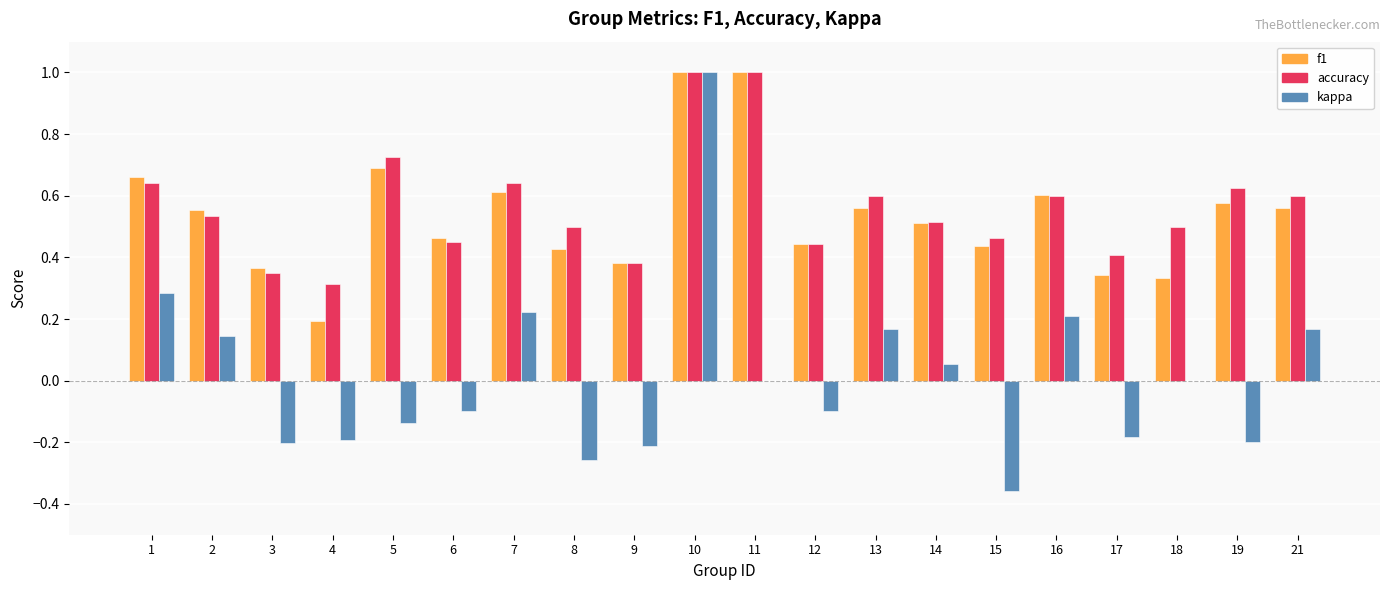

Is it true that accuracy equals 0.5 at 14?

True